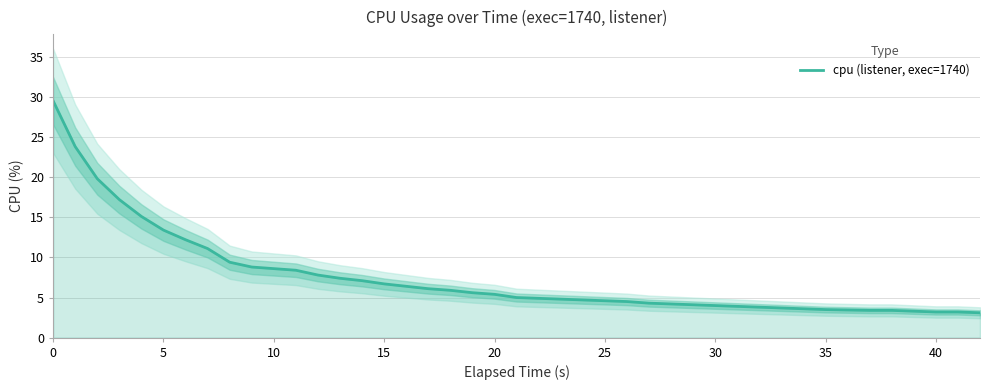

Is it true that cpu (listener, exec=1740) equals 4.7 at 40?

False